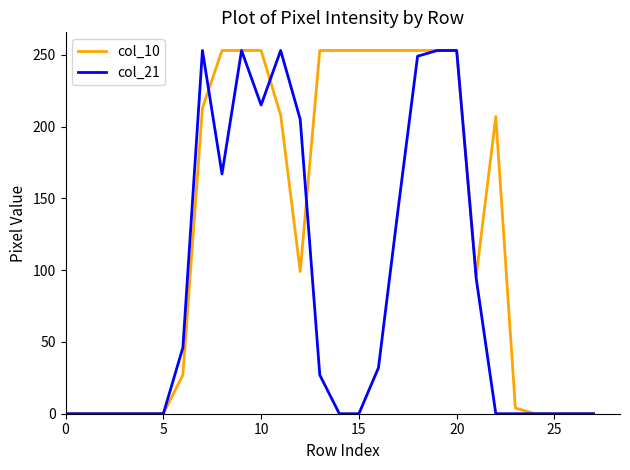

What is the difference between the maximum and second lowest values in the col_21 series?

253